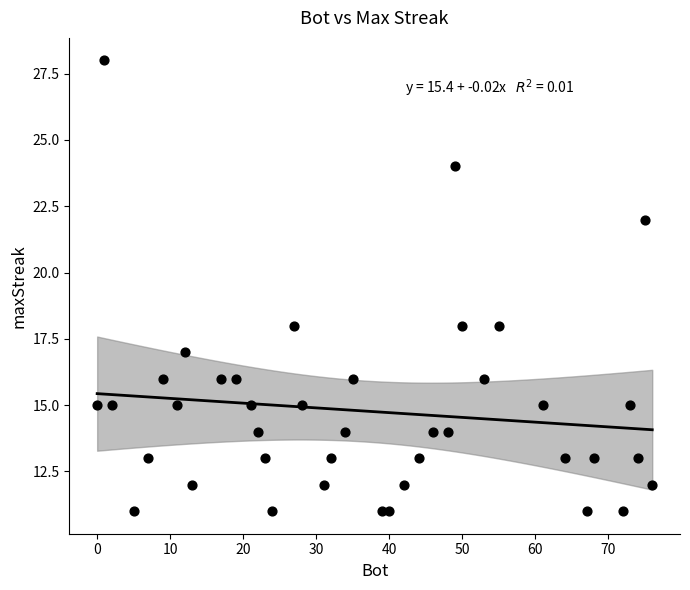

What is the range of X values (max minus min)?

76